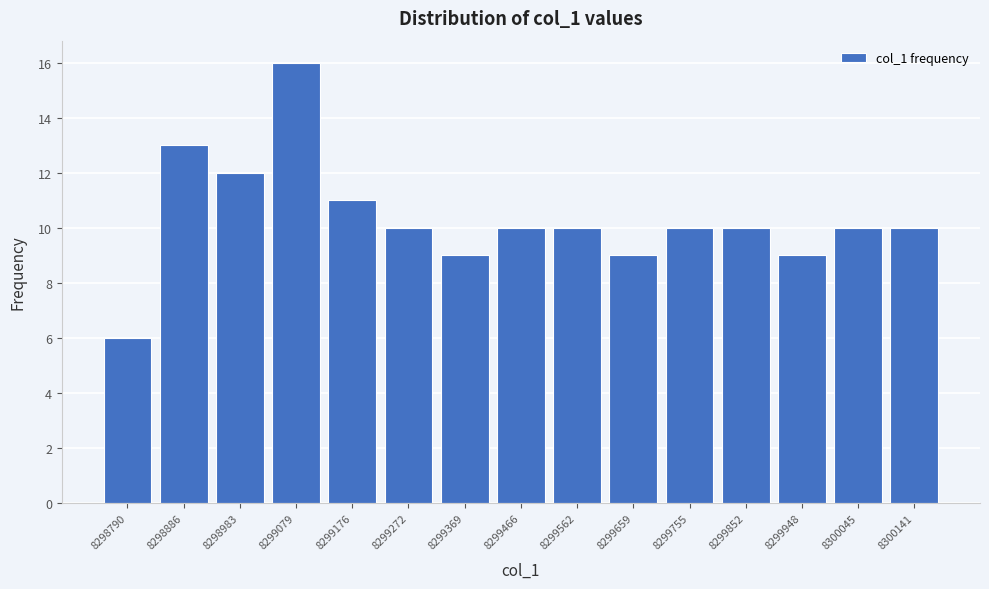

Reading left to right, transcribe this chart: for each bar, give the range it covers on the x-axis and its height. Neither the bar edges nor the heights are printed on the chart, so give them approximately, as read against the axes.

8298740 to 8298840: 6
8298840 to 8298940: 13
8298940 to 8299030: 12
8299030 to 8299130: 16
8299130 to 8299220: 11
8299220 to 8299320: 10
8299320 to 8299420: 9
8299420 to 8299510: 10
8299510 to 8299610: 10
8299610 to 8299710: 9
8299710 to 8299800: 10
8299800 to 8299900: 10
8299900 to 8300000: 9
8300000 to 8300090: 10
8300090 to 8300190: 10